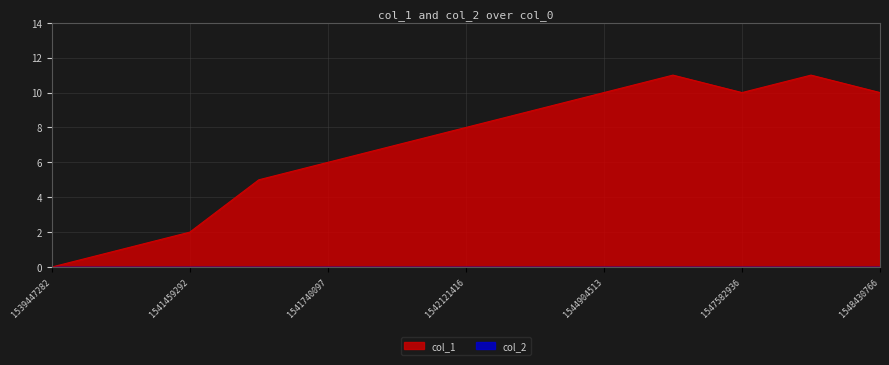

The value at 1547582936 is 5. True or false?

False